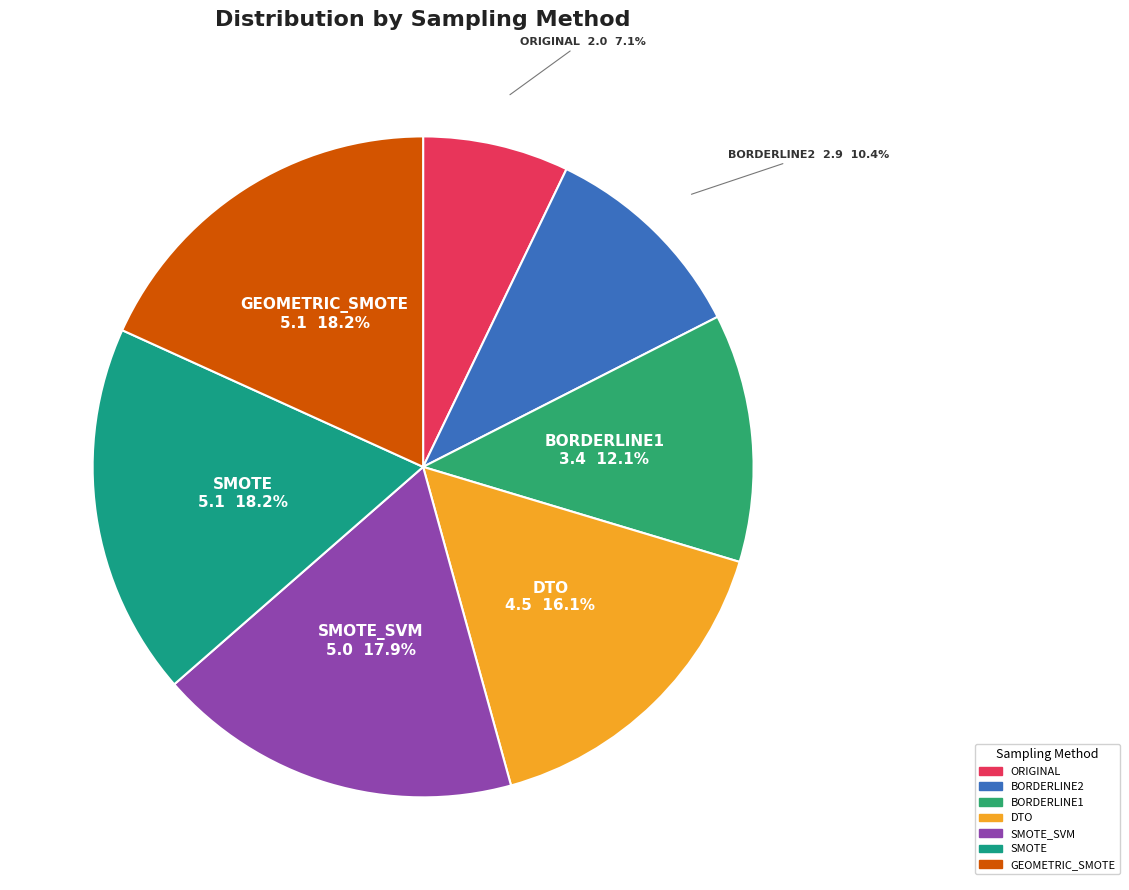

Rank the categories by value from lowest to highest.

ORIGINAL, BORDERLINE2, BORDERLINE1, DTO, SMOTE_SVM, SMOTE, GEOMETRIC_SMOTE